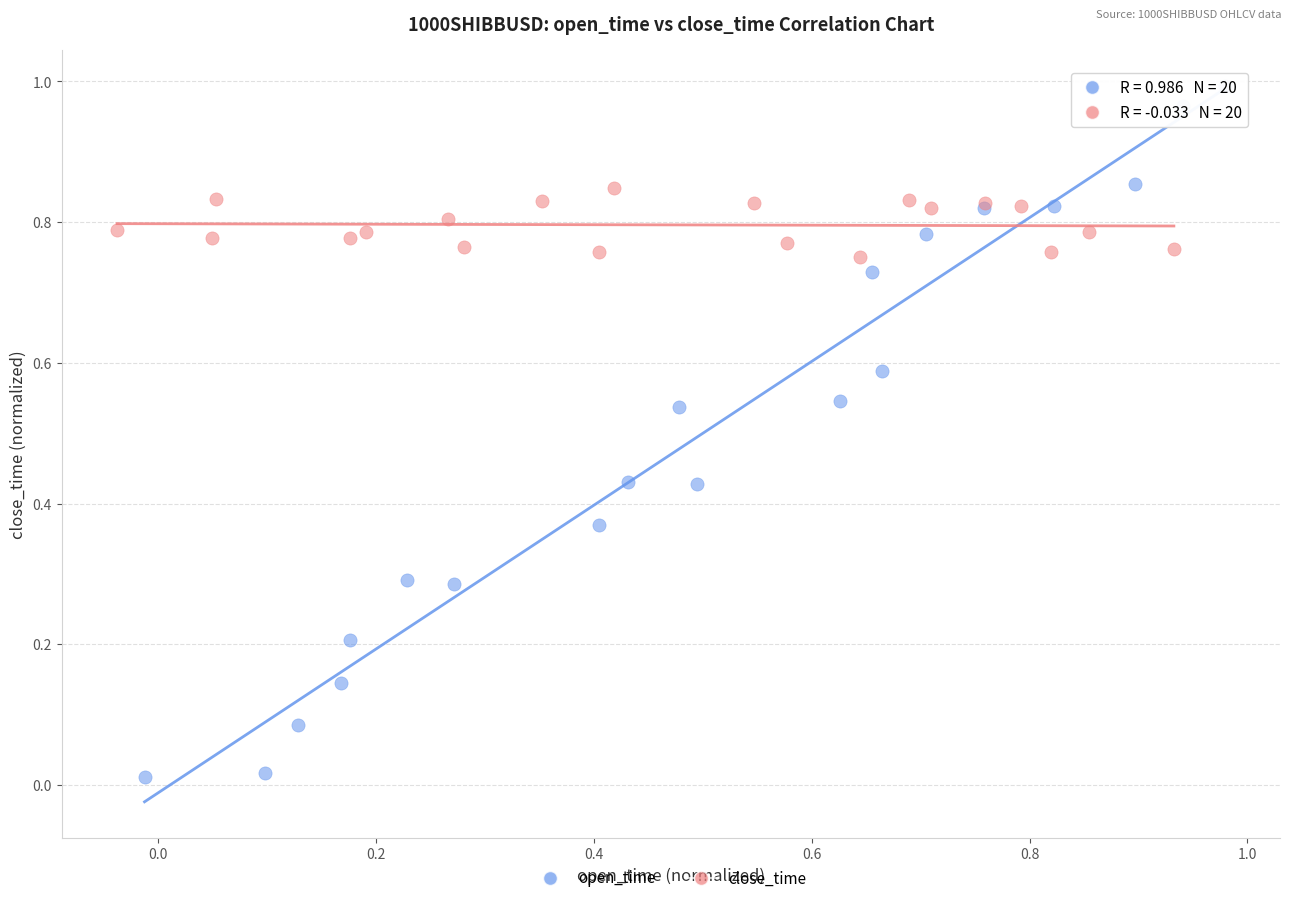

Which series reaches the minimum Y coordinate?

open_time